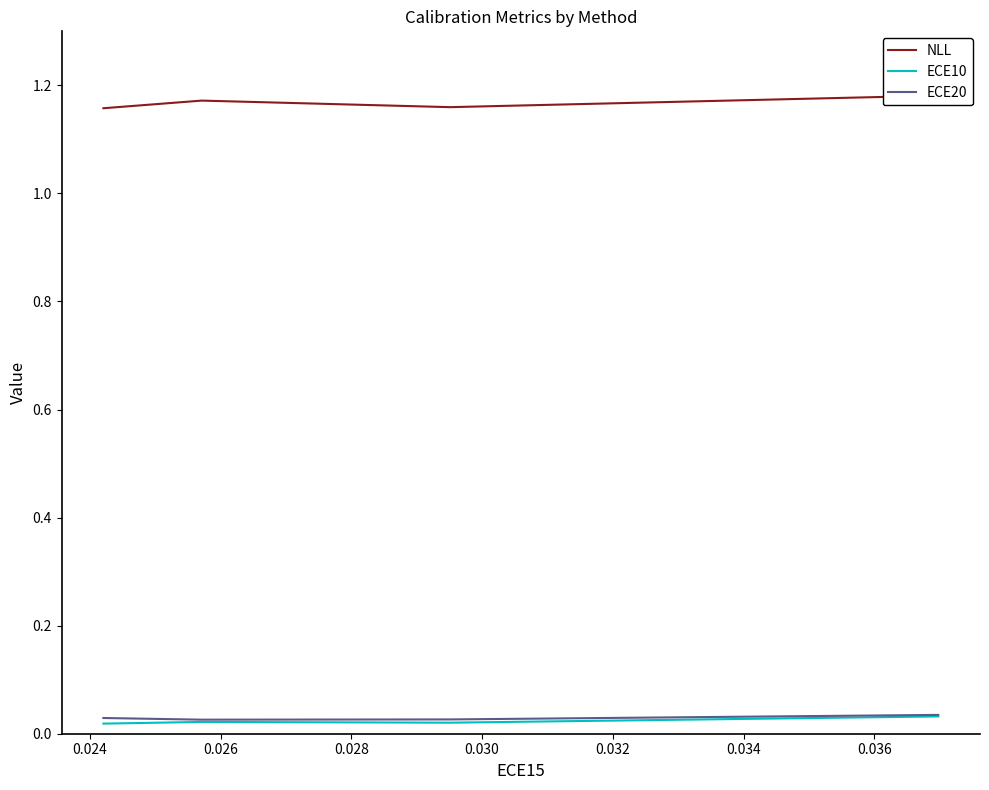

At which category does NLL reach its first local valley?

0.024